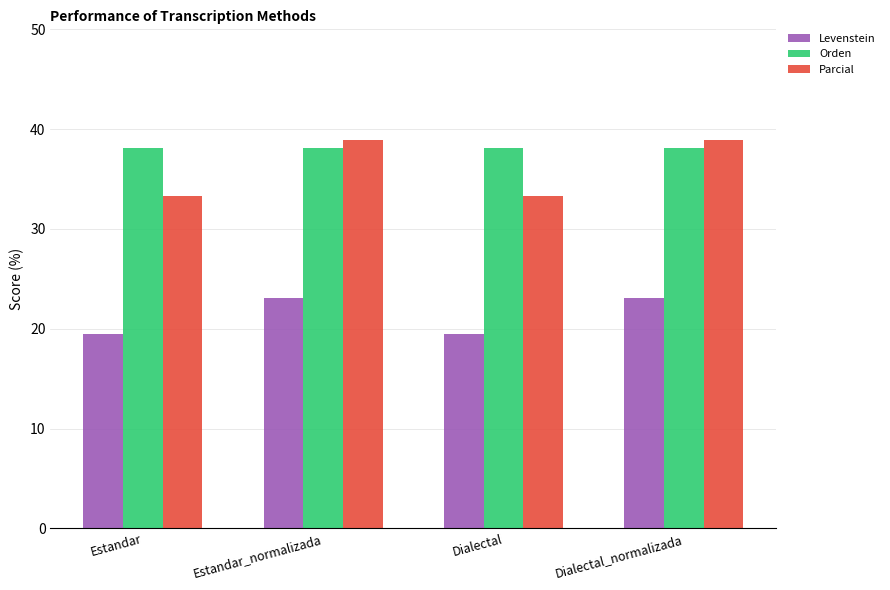

Rank the series at Estandar_normalizada from lowest to highest value.

Levenstein, Orden, Parcial